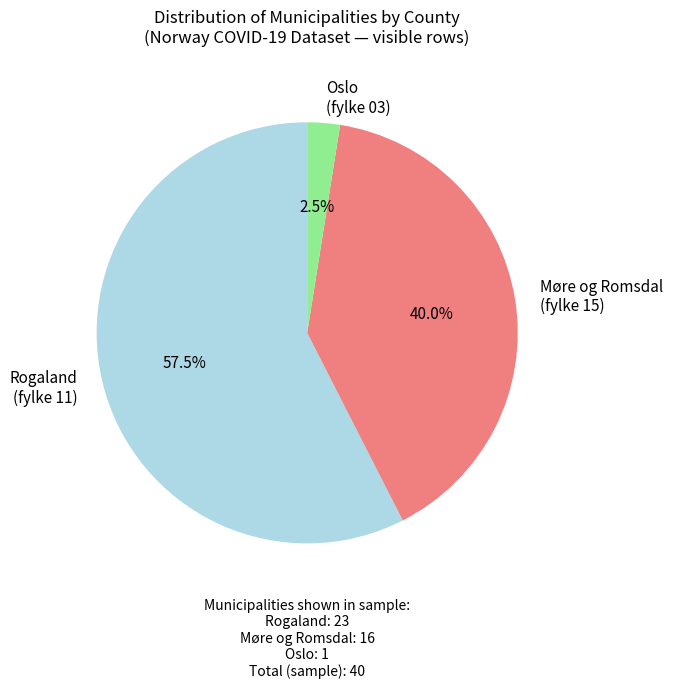

Which has a higher value, Rogaland (fylke 11) or Oslo (fylke 03)?

Rogaland (fylke 11)